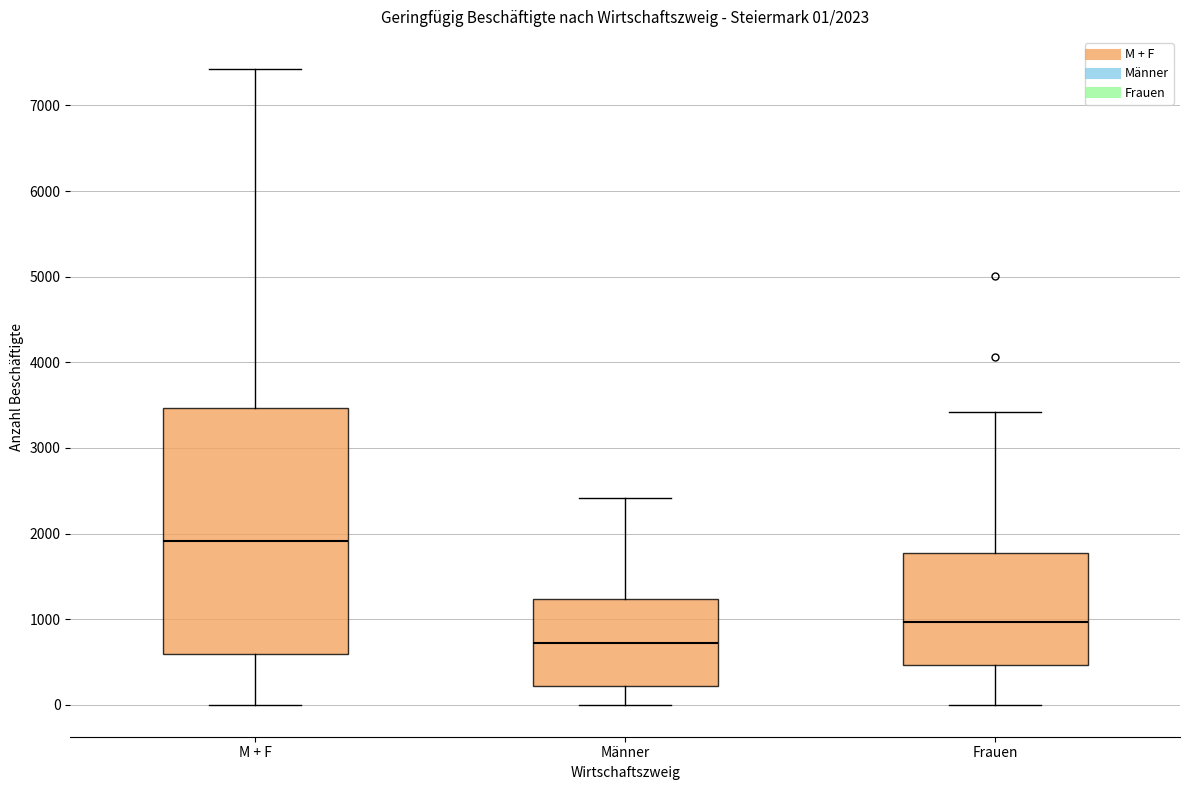

Comparing the boxes themselves (not the whiskers), which one is the tallest?

M + F